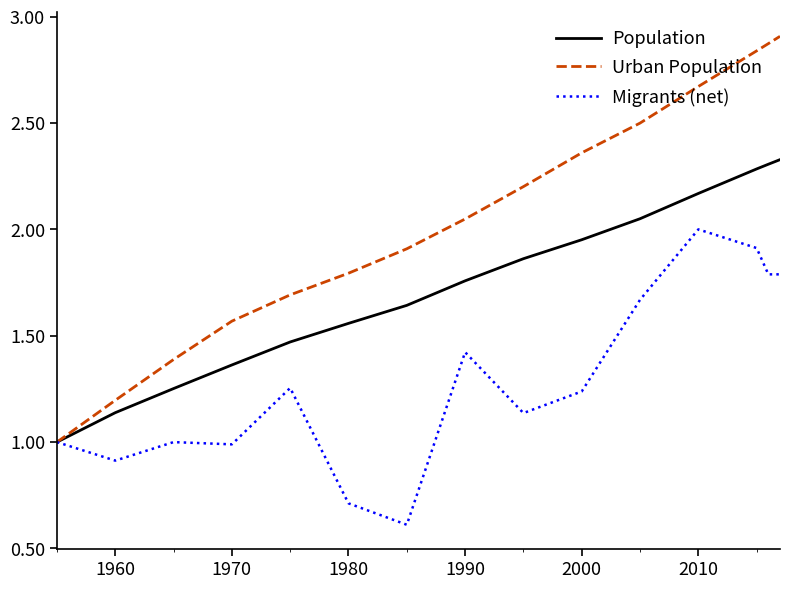

What are all the series names shown in the legend?

Population, Urban Population, Migrants (net)